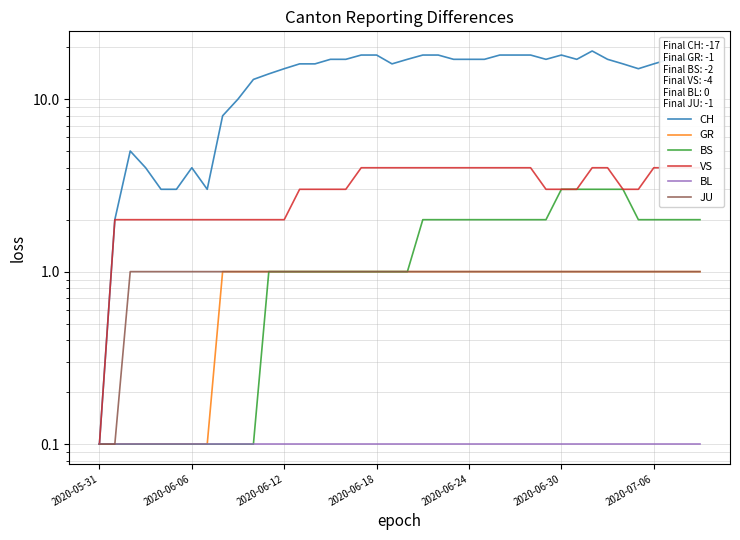

What is the total value across all series at 9?

14.2